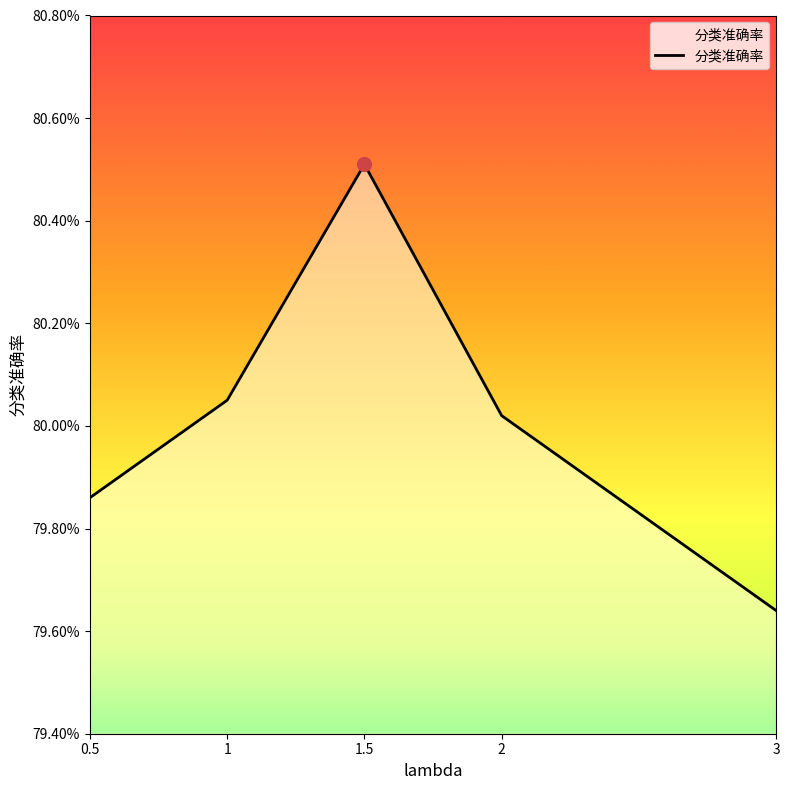

Between 3 and 0.5, which is larger?

0.5